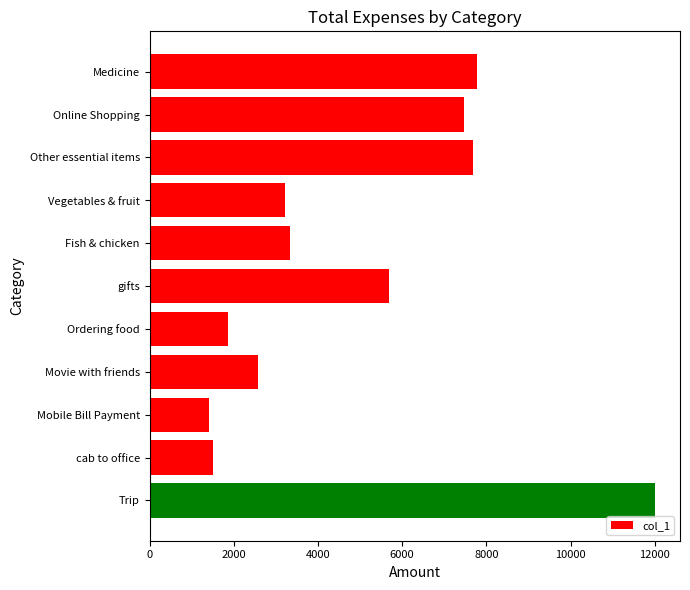

What is the sum of all values?

54545.3